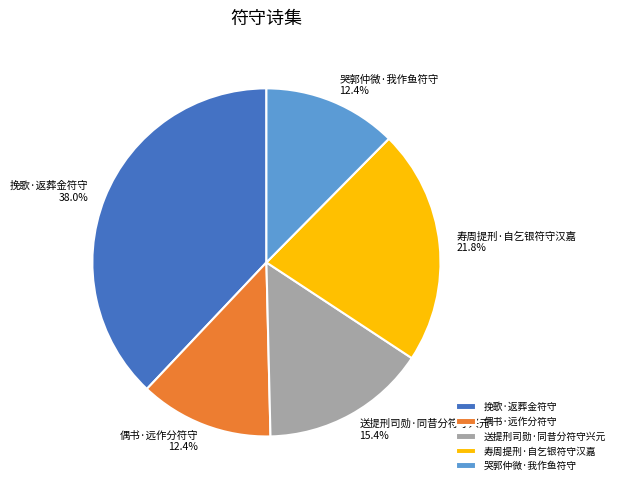

Which category has the biggest portion of the pie?

挽歌·返葬金符守